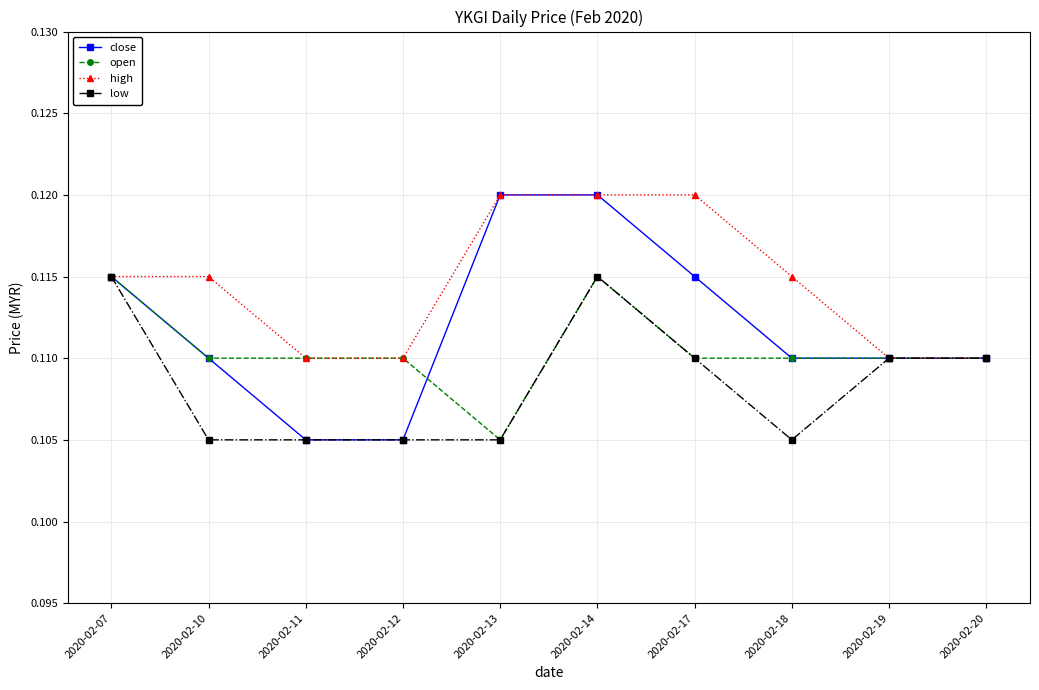

Count the number of data series in this chart.

4